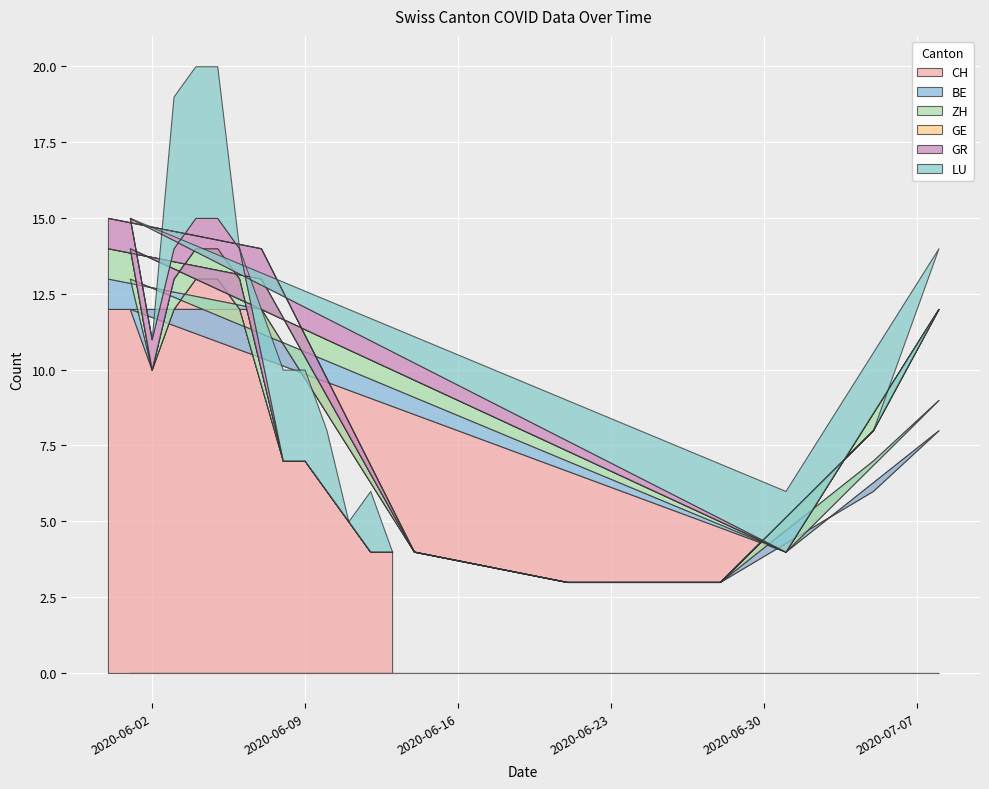

The value of CH at 2020-06-07 is 12. True or false?

True